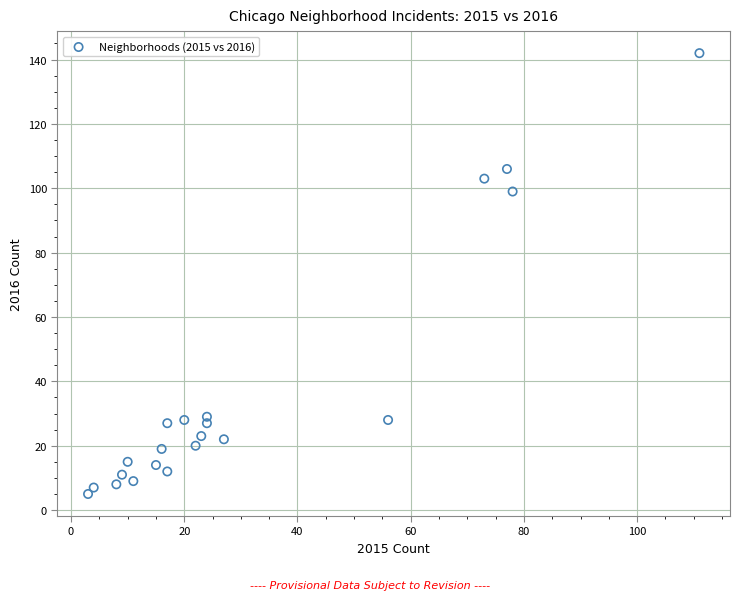

What Y value in the scatter plot is closest to 73?

99